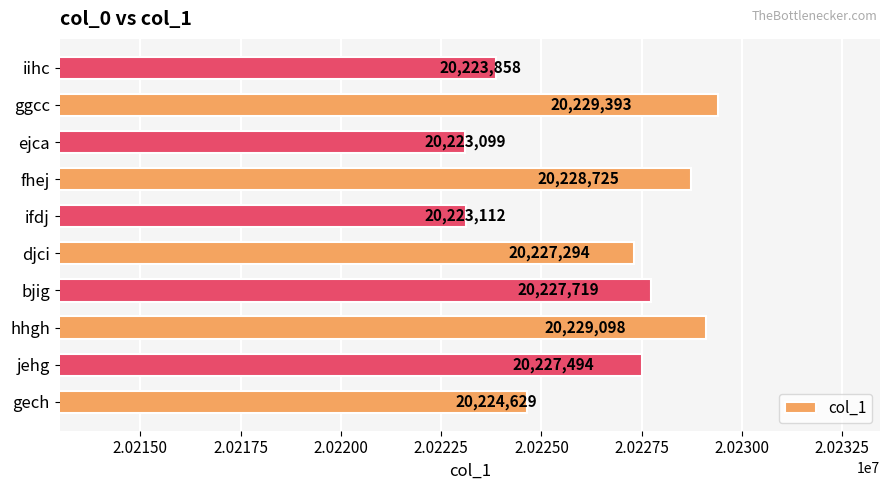

Reading top to bottom, list all the values displayed in this chart.

20223858	20229393	20223099	20228725	20223112	20227294	20227719	20229098	20227494	20224629